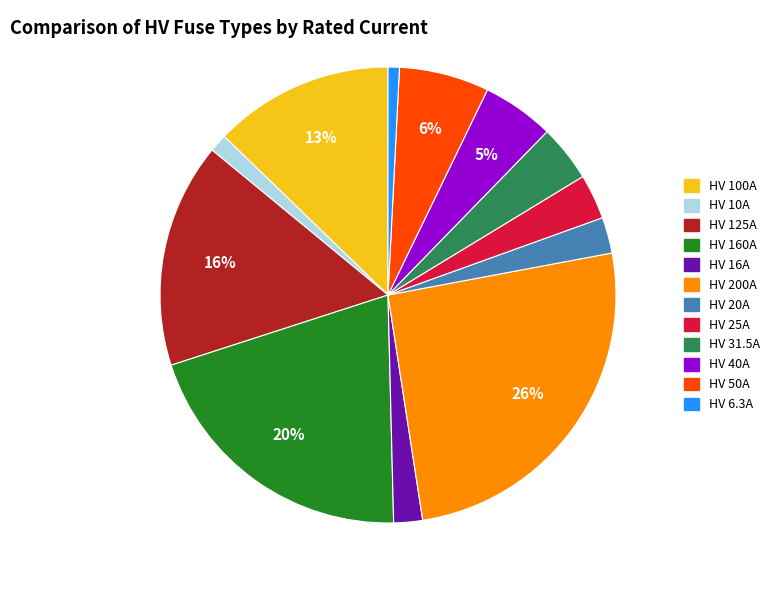

Which slice is the largest?

HV 200A